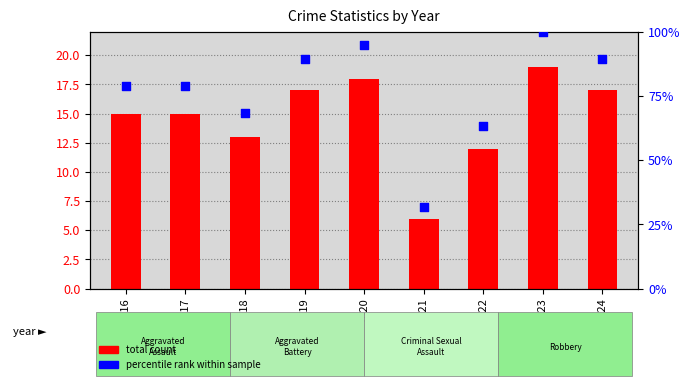

Which series has the largest total across all categories?

percentile rank within sample